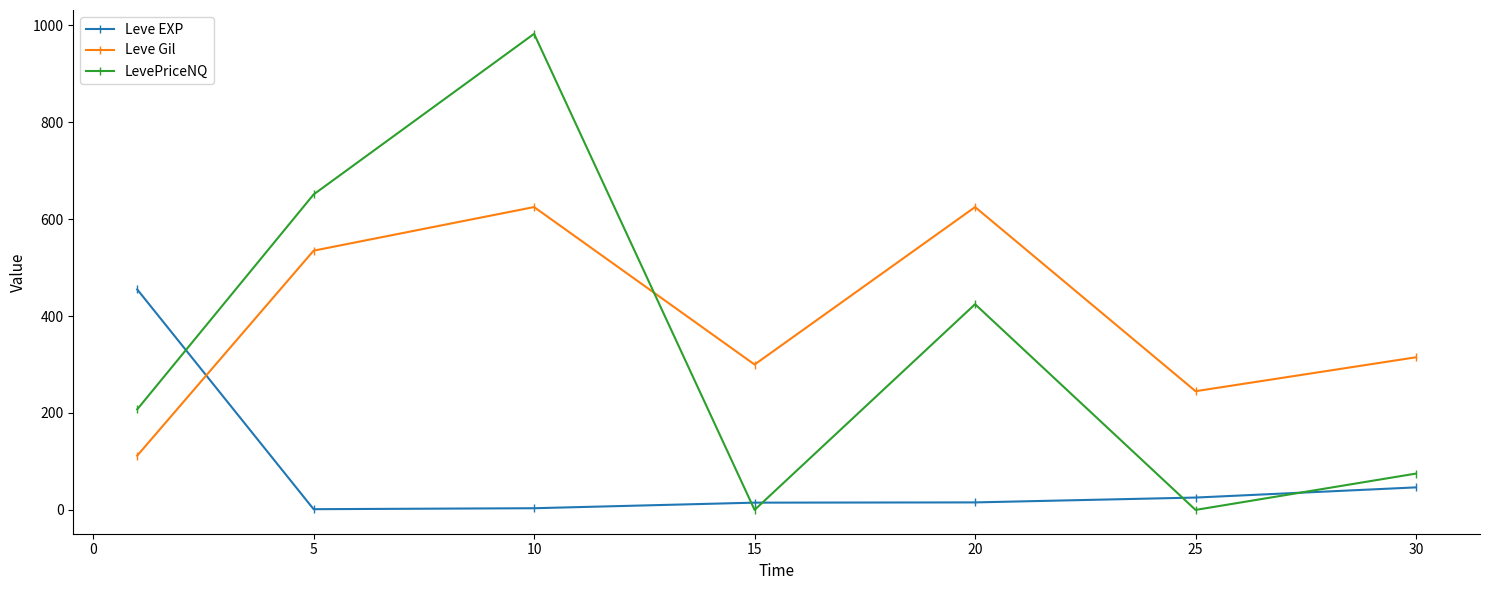

What is the highest value of the Leve EXP series?

455.0